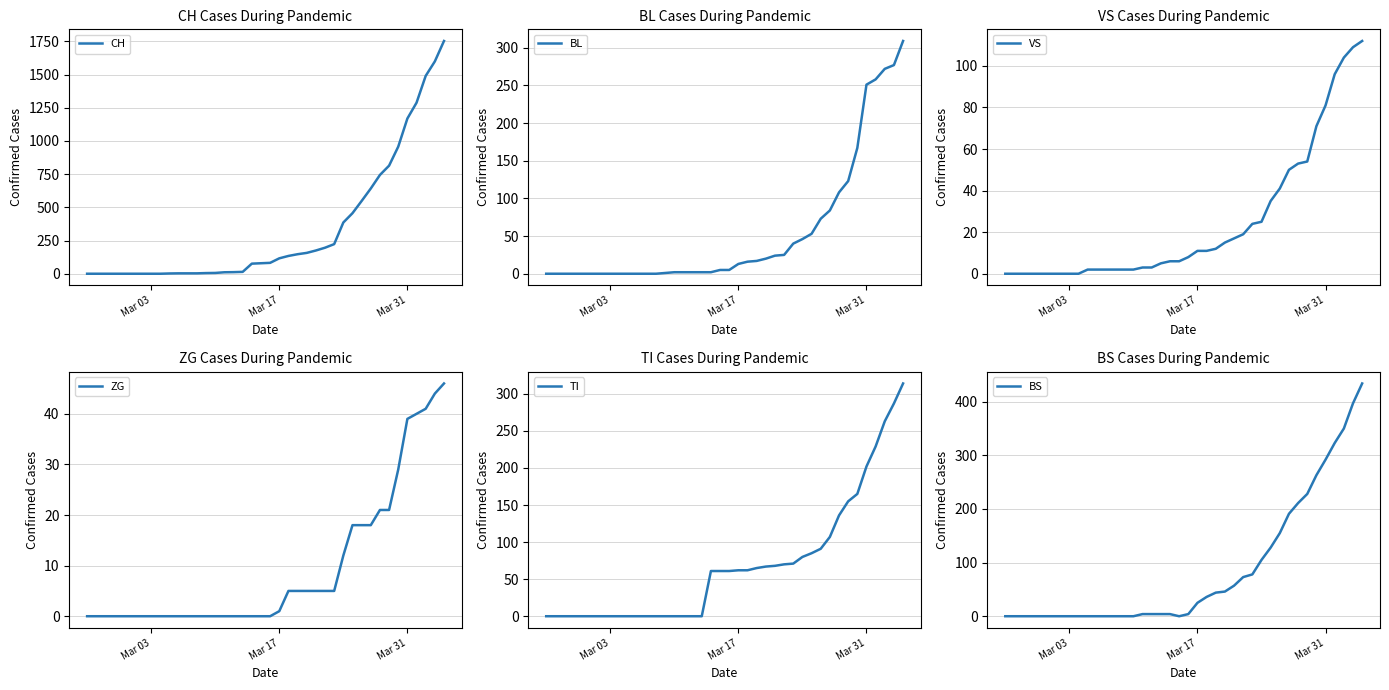

The BL series shows 251 at Mar 31. True or false?

True